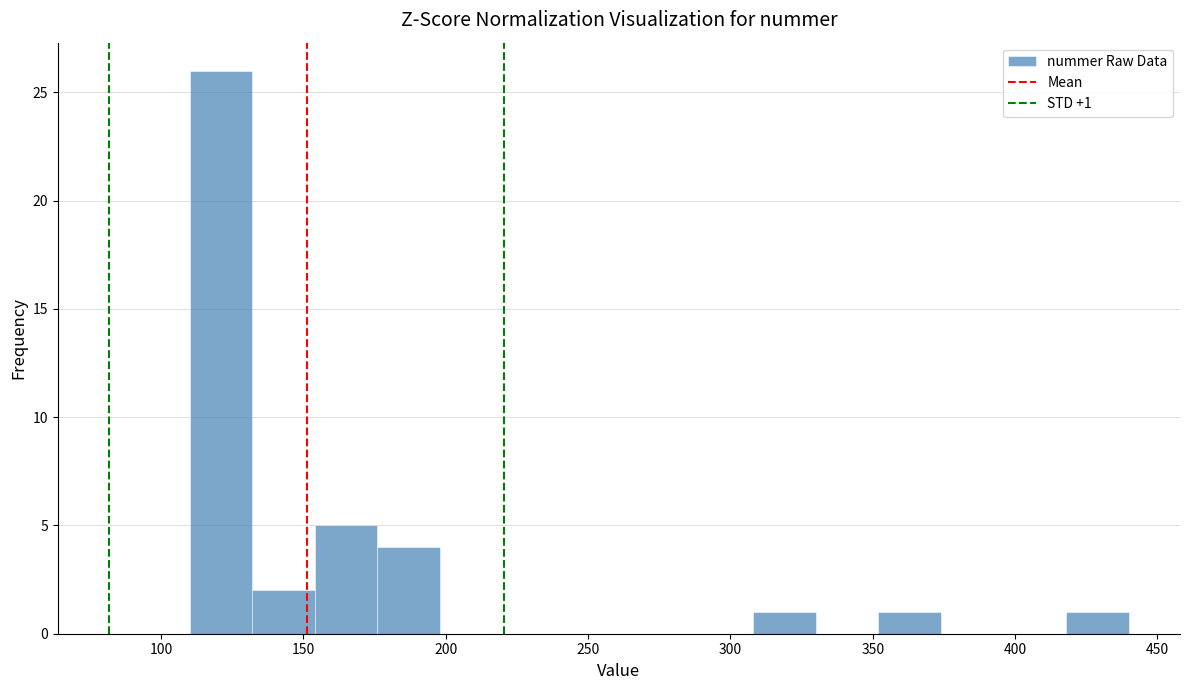

Which range on the x-axis has the tallest bar?

110 to 132